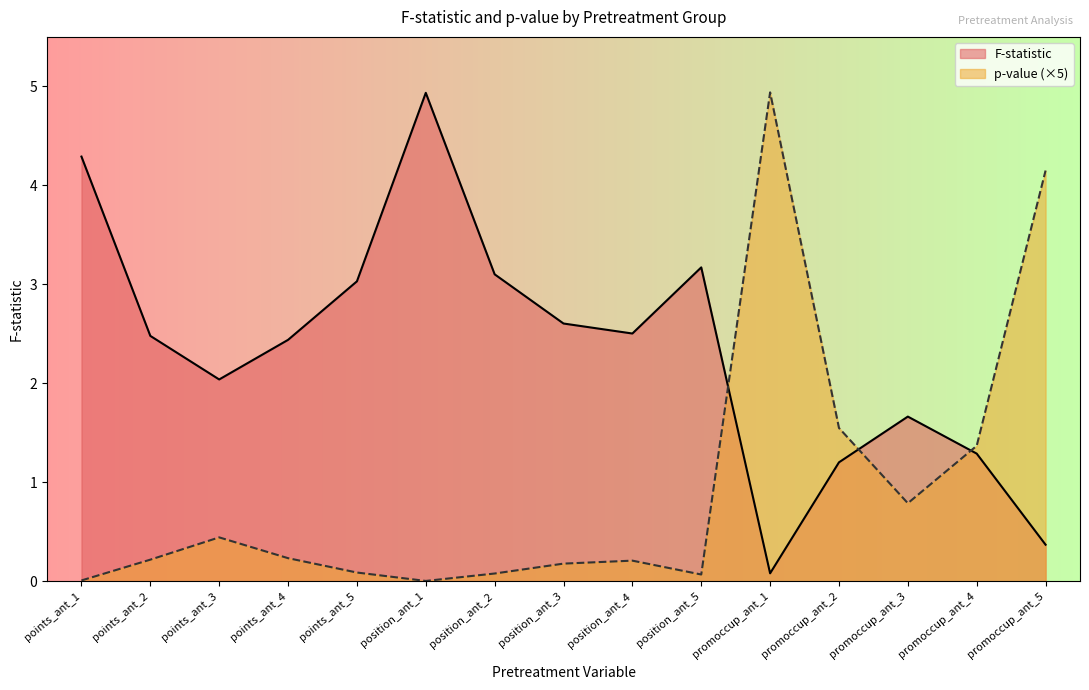

How many interior local peaks does the F-statistic series have?

3